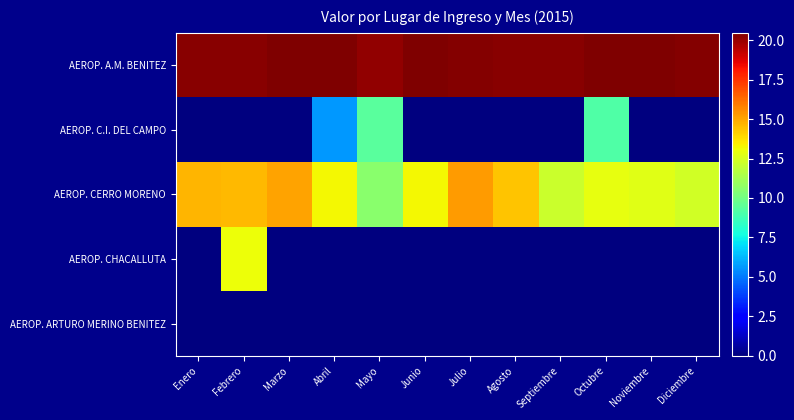

Which label corresponds to the largest value in the chart?

Octubre